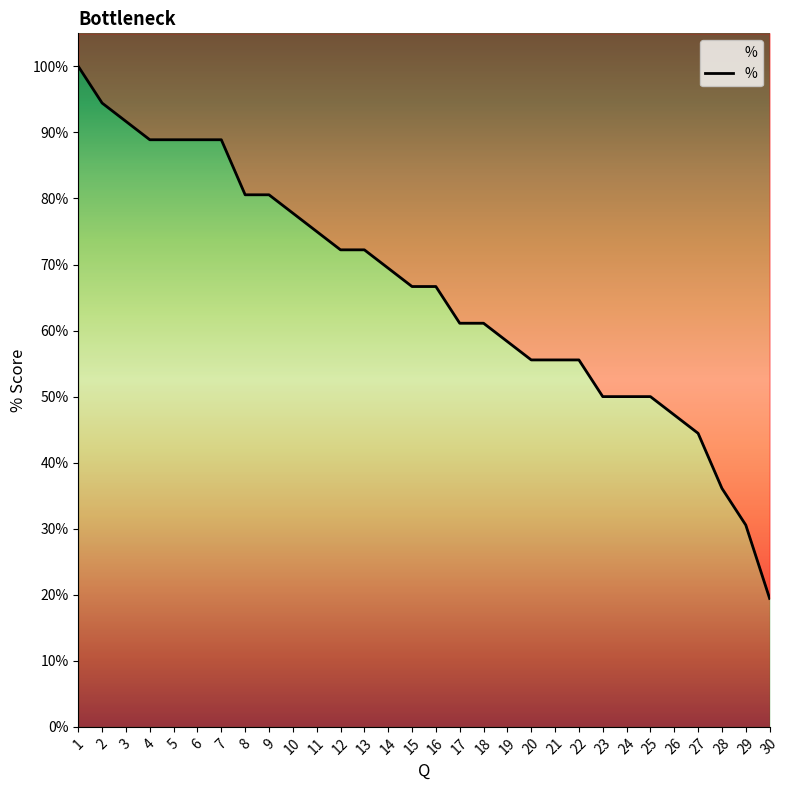

What is the value of the 28th point from the left?

0.4